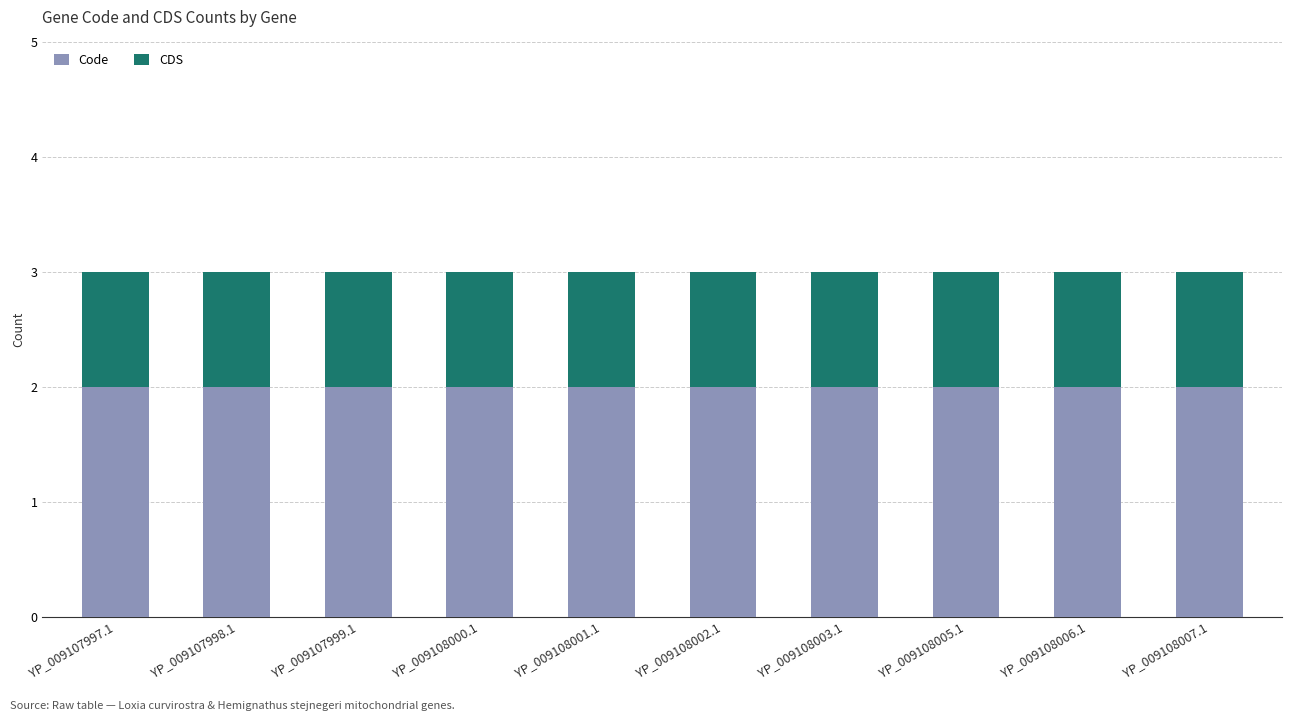

What is the total value across all series at YP_009108007.1?

3